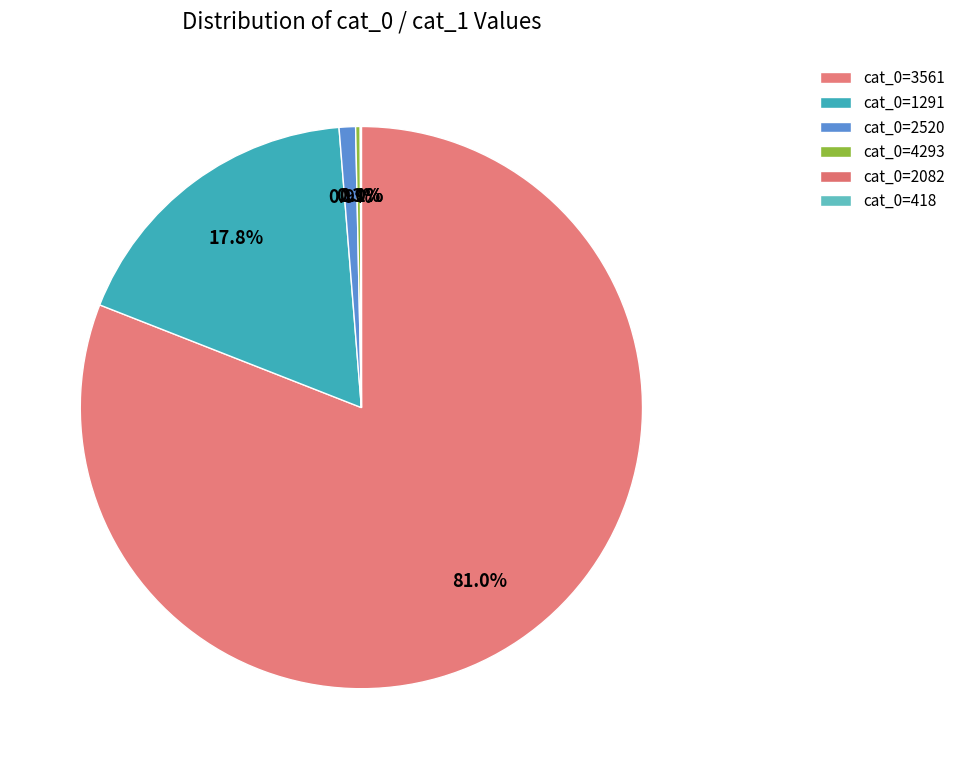

Is there any slice that represents more than half of the pie?

Yes